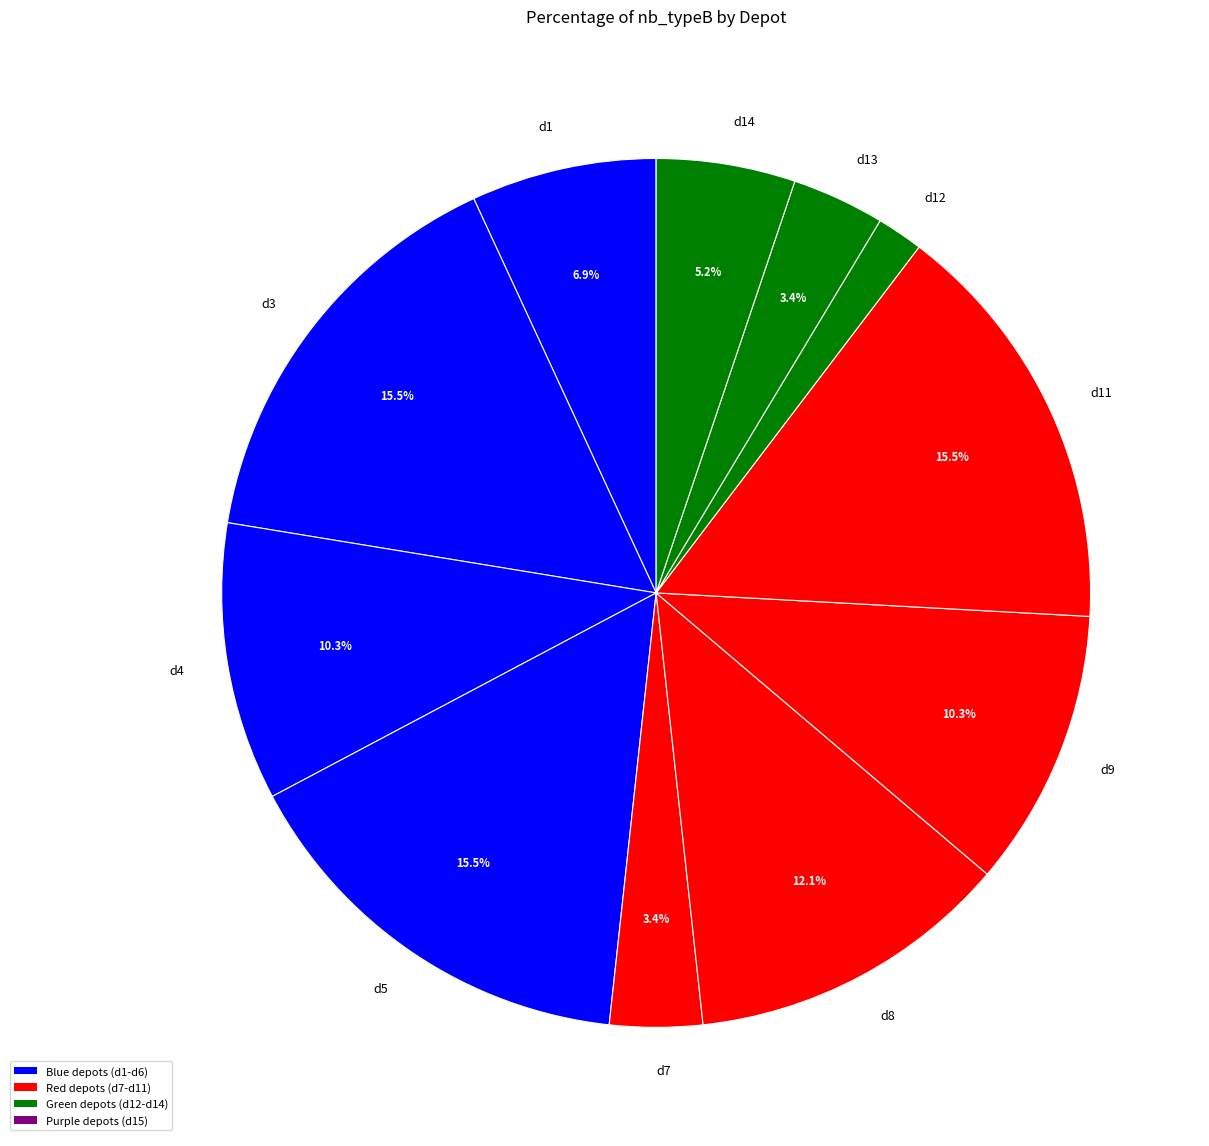

Is d5 the majority of the pie?

No